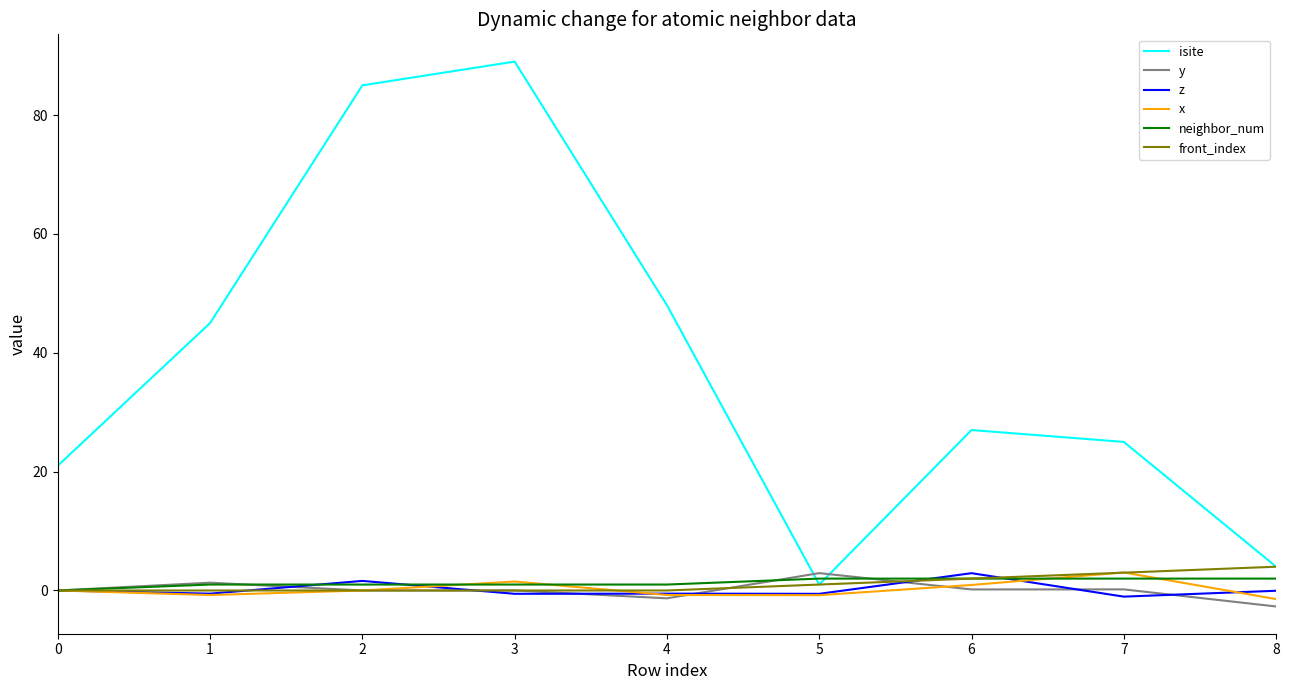

Which series changed the most between 3 and 7?

isite